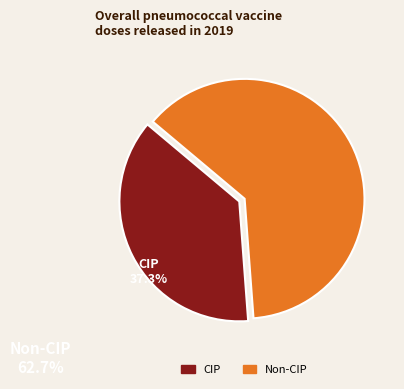

Is there any slice that represents more than half of the pie?

Yes